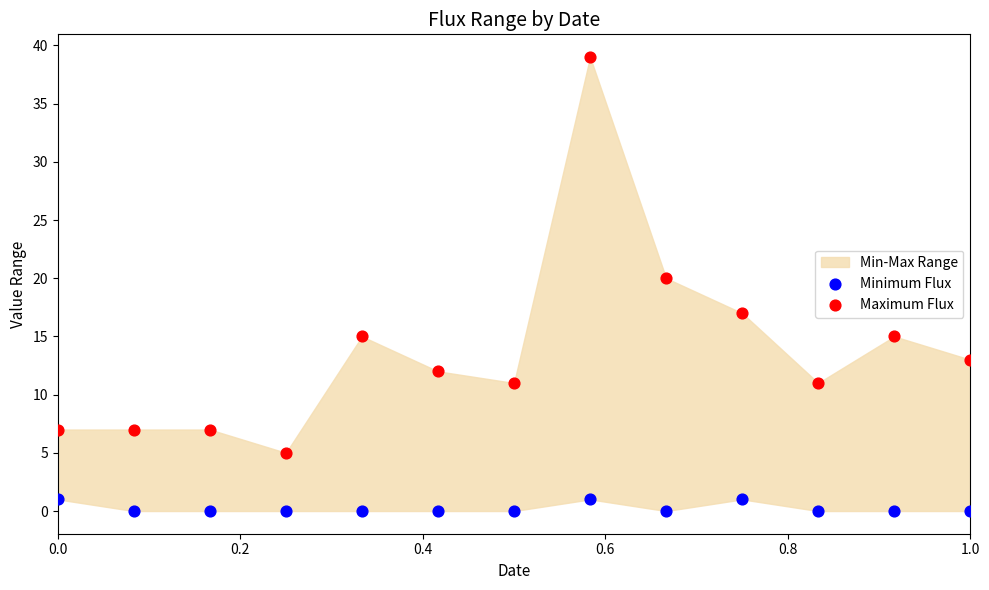

Which series contains the highest Y value?

Maximum Flux